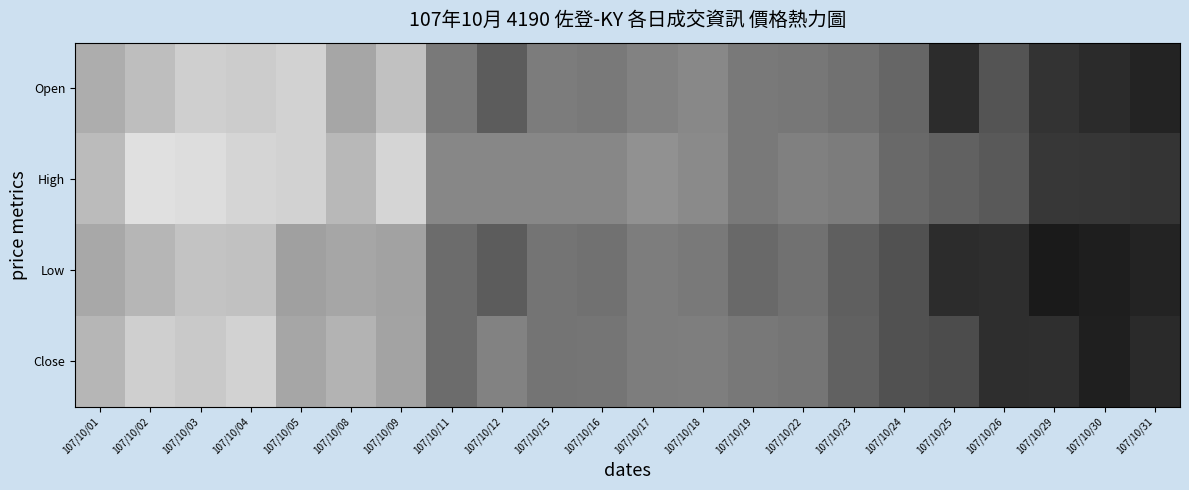

What is the spread (max minus min) of values at 107/10/24?

4.2